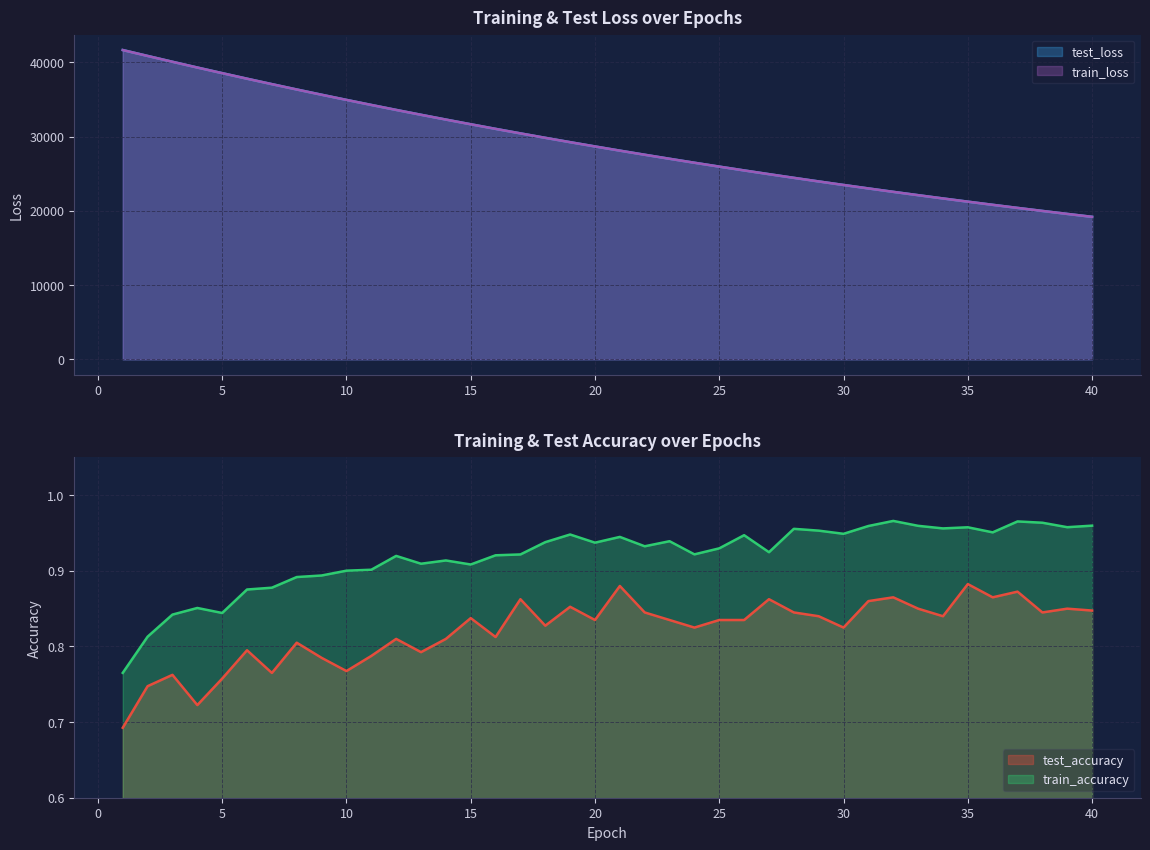

True or false: train_loss has more than 2 interior local peaks.

False